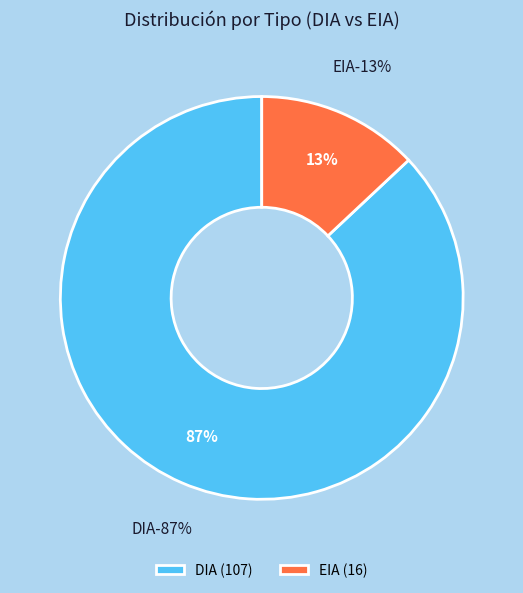

Is it true that DIA is 80% of the pie?

False